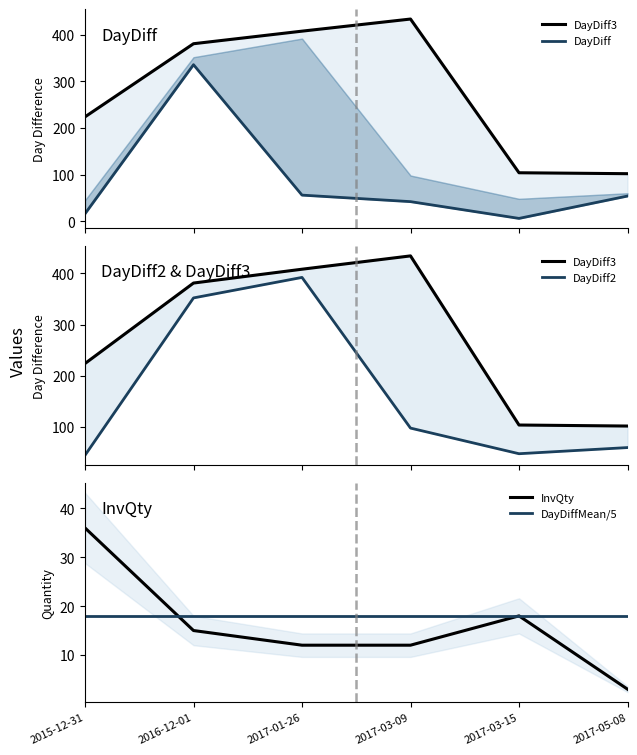

Reading left to right, what are all the values shown in this chart?

DayDiff3: 2015-12-31=224.0	2016-12-01=381.0	2017-01-26=408.0	2017-03-09=434.0	2017-03-15=104.0	2017-05-08=102.0
DayDiff: 2015-12-31=16.0	2016-12-01=336.0	2017-01-26=56.0	2017-03-09=42.0	2017-03-15=6.0	2017-05-08=54.0
DayDiff2: 2015-12-31=45.0	2016-12-01=352.0	2017-01-26=392.0	2017-03-09=98.0	2017-03-15=48.0	2017-05-08=60.0
InvQty: 2015-12-31=36.0	2016-12-01=15.0	2017-01-26=12.0	2017-03-09=12.0	2017-03-15=18.0	2017-05-08=3.0
DayDiffMean/5: 2015-12-31=17.9	2016-12-01=17.9	2017-01-26=17.9	2017-03-09=17.9	2017-03-15=17.9	2017-05-08=17.9